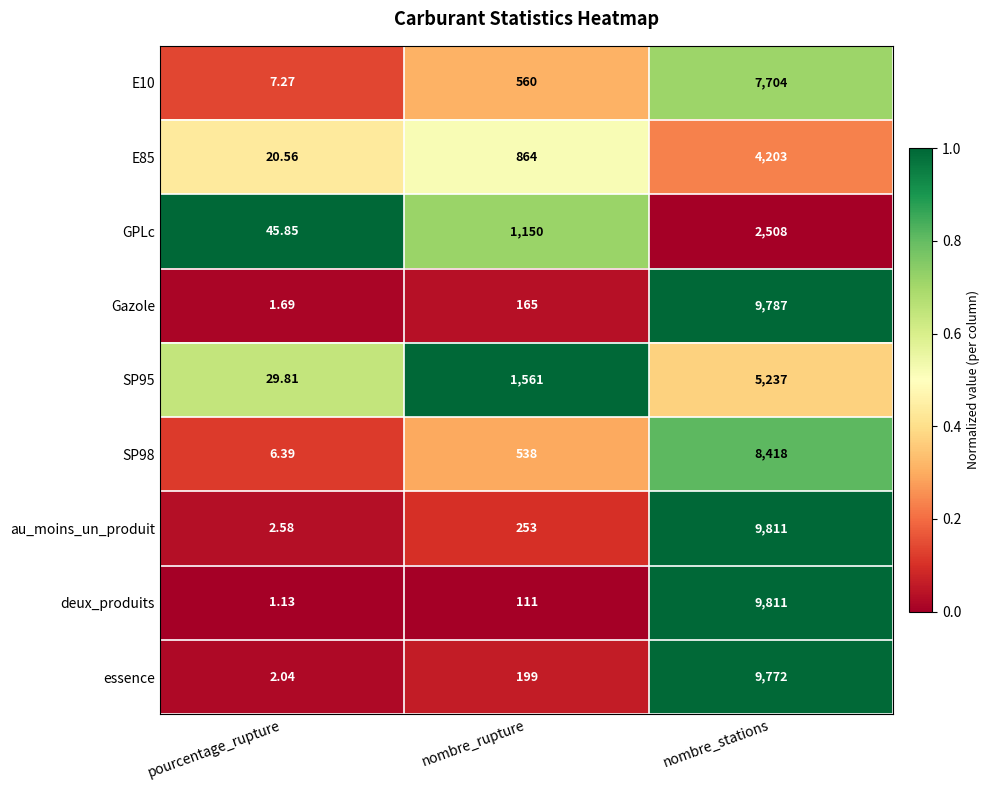

Between nombre_rupture and nombre_stations, which series saw the biggest shift?

deux_produits